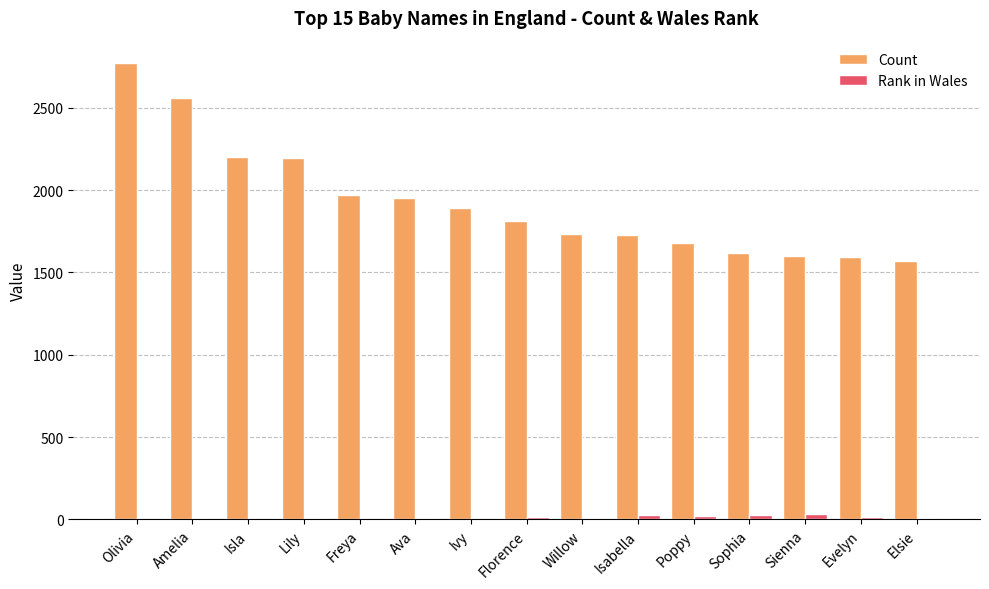

At which category is the sum across all series the highest?

Olivia